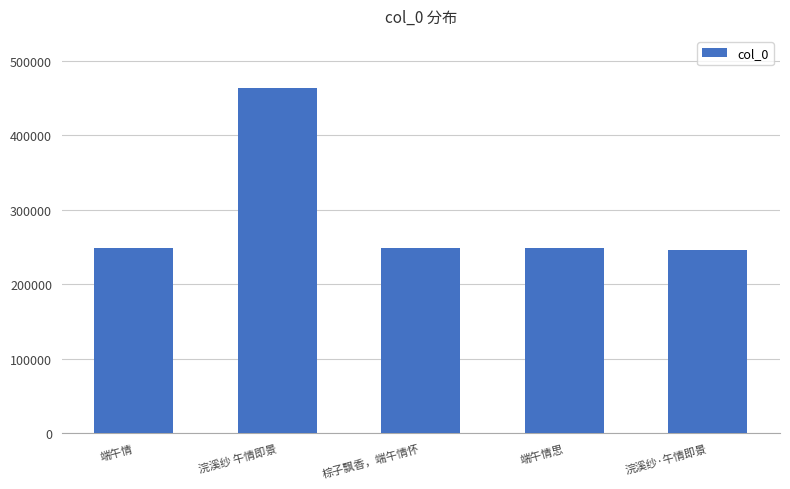

The value at 浣溪纱·午情即景 is 246192. True or false?

True